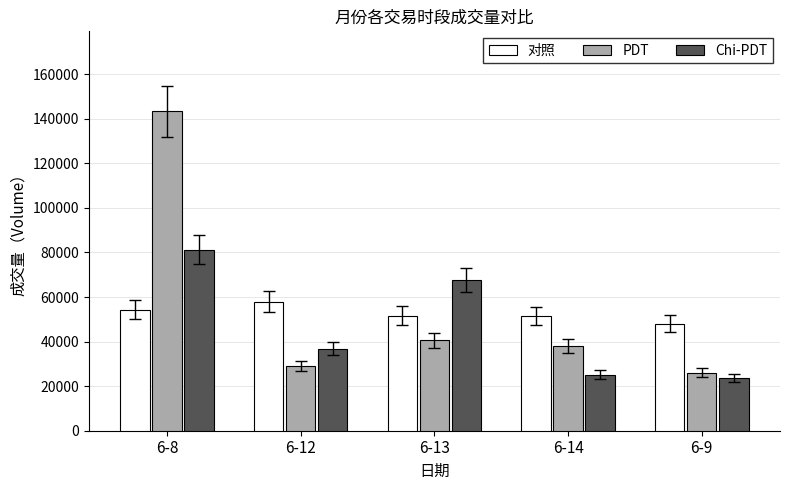

What is the spread (max minus min) of values at 6-12?

28867